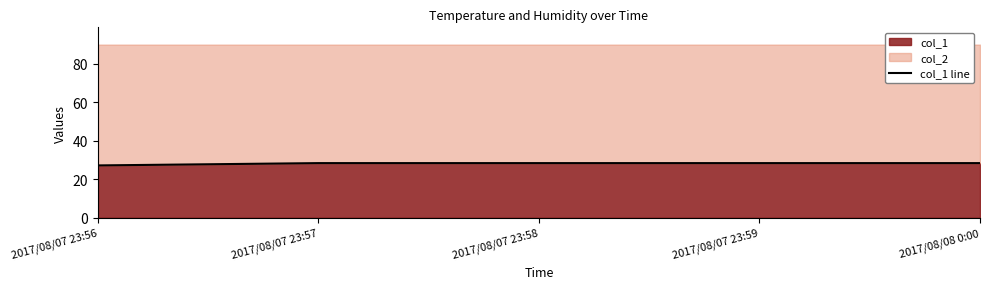

What is the difference between the maximum and minimum values?

1.2